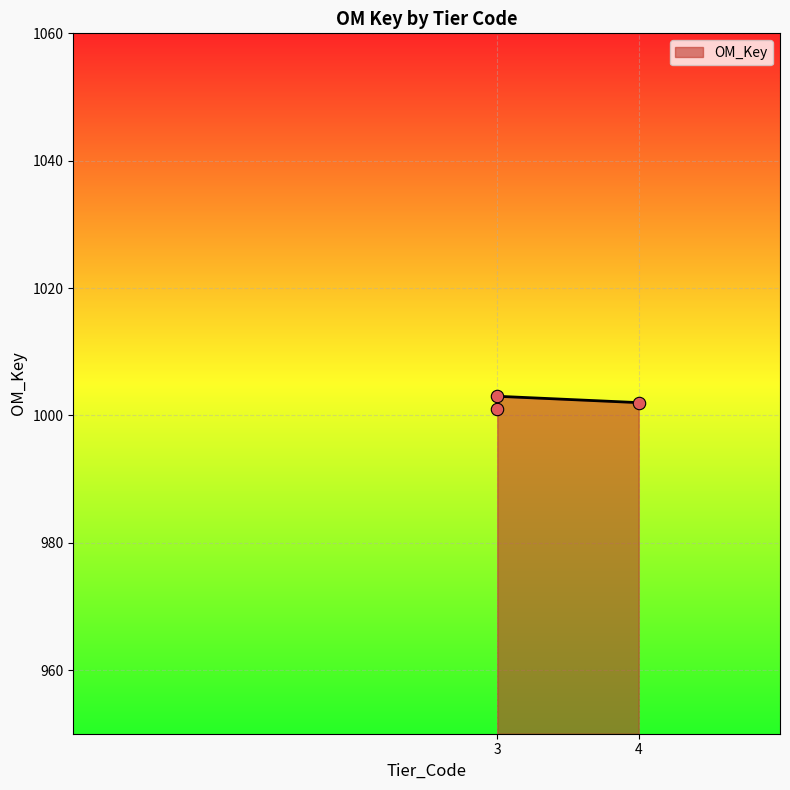

What is the ratio of the value at 3 to the value at 3?

1.0